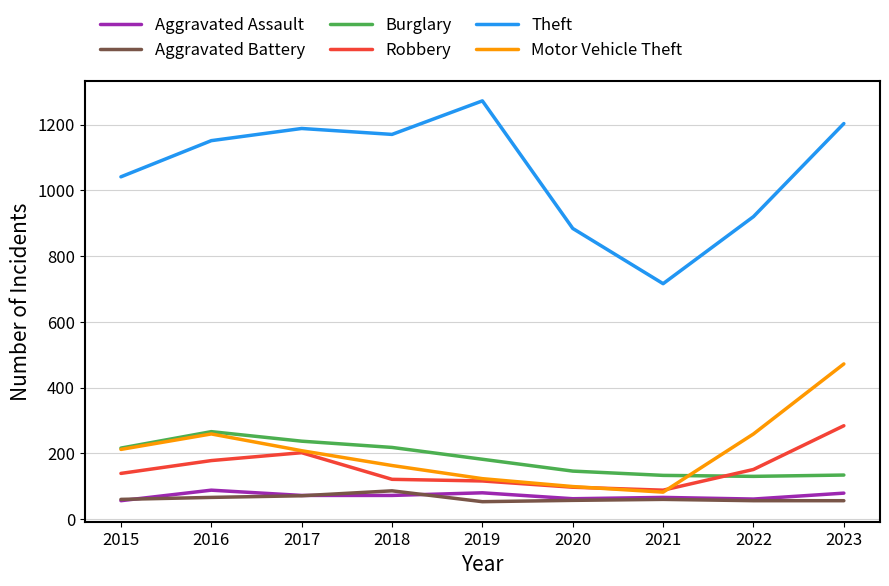

Is the value of Theft at 2016 greater than the value of Motor Vehicle Theft at 2023?

Yes